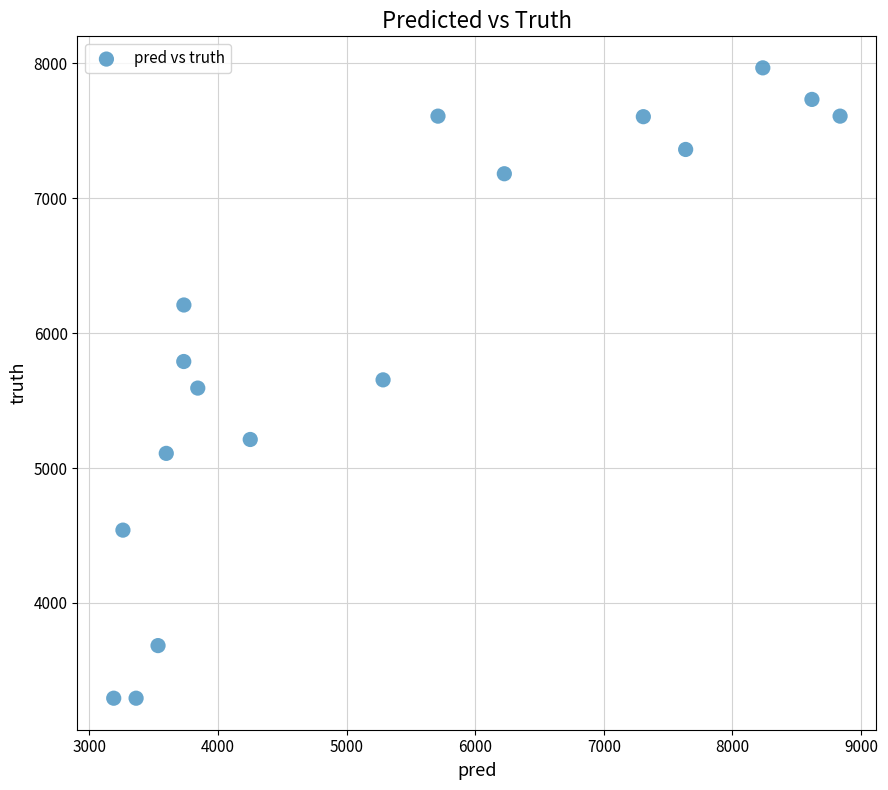

What is the range of Y values (max minus min)?

4673